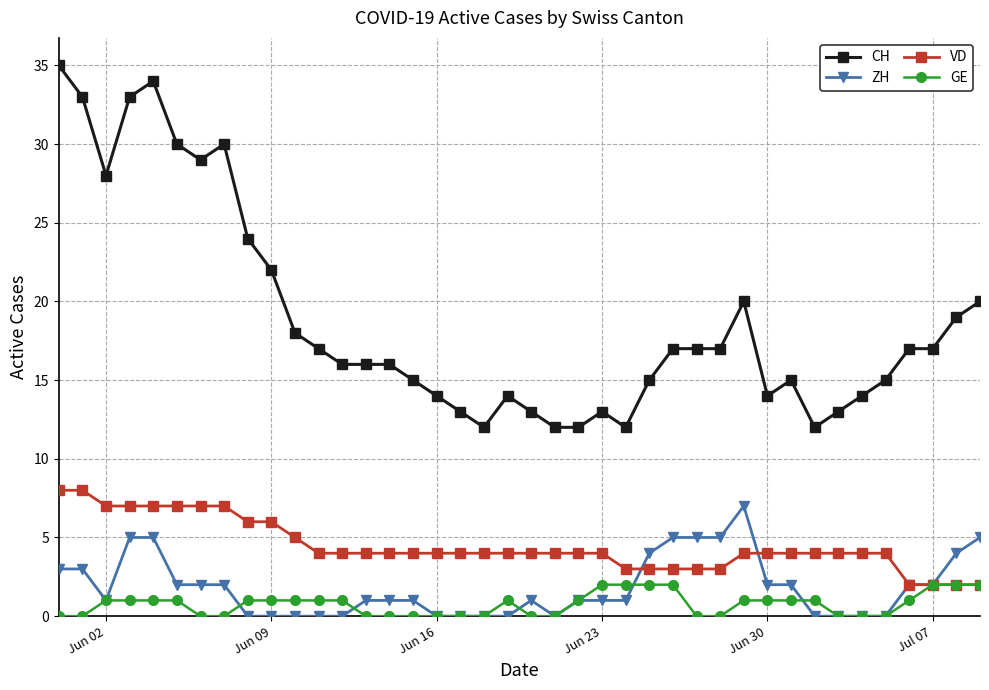

Which series has the largest total across all categories?

CH